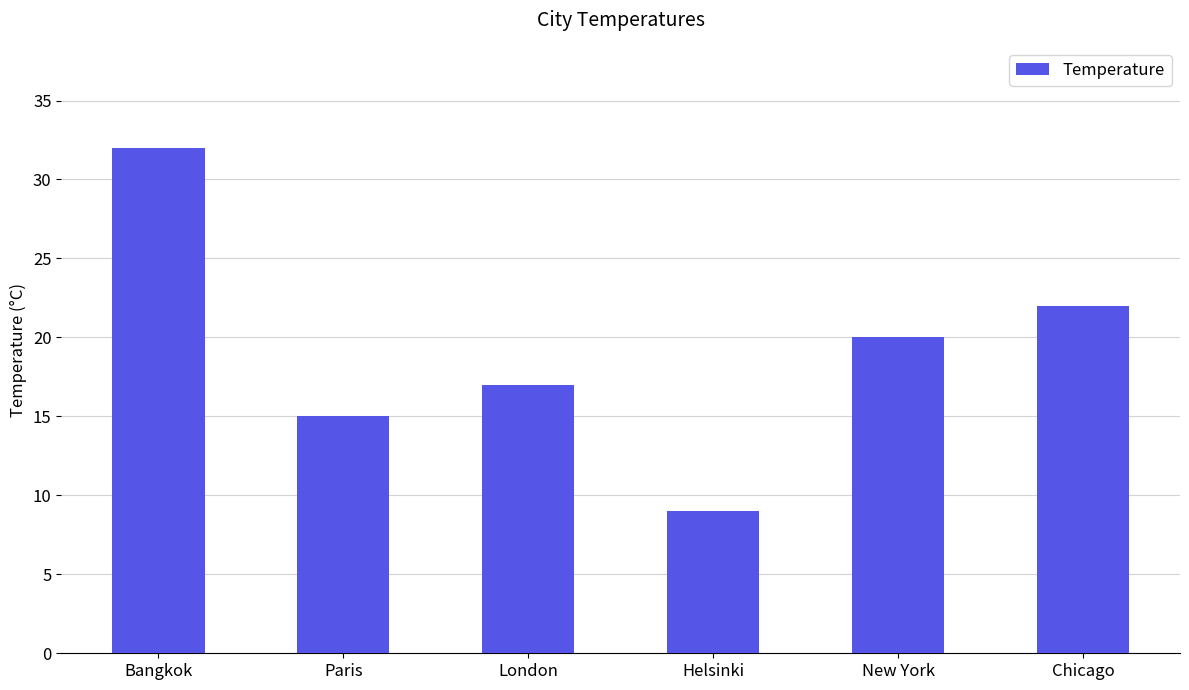

What is the sum of the values at London and Helsinki?

26